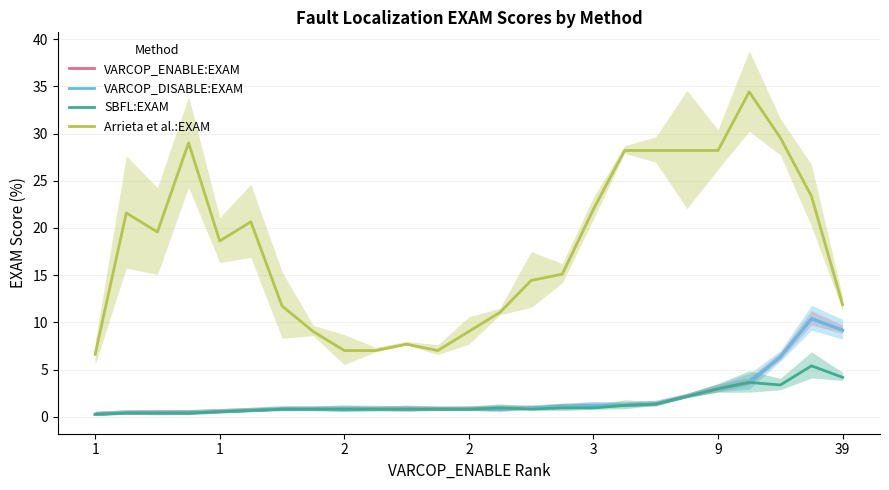

At which category does SBFL:EXAM reach its first local valley?

14